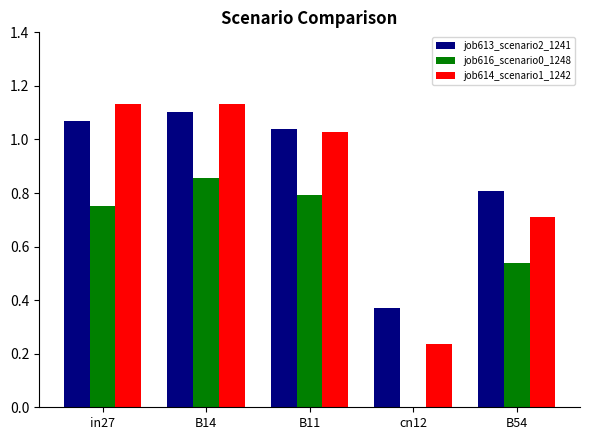

Which series changed the most between in27 and B14?

job616_scenario0_1248